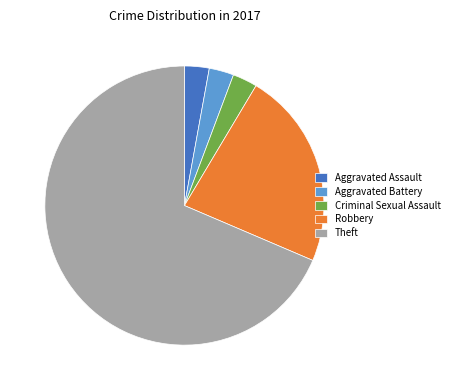

How many slices are in this pie chart?

5